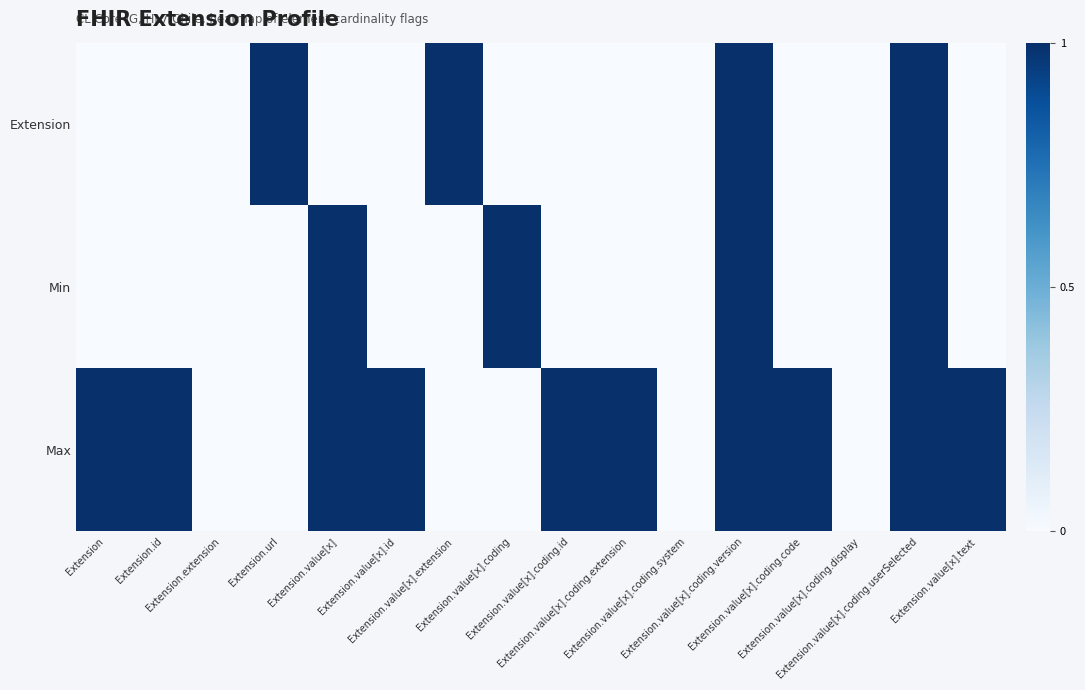

Between Extension.value[x] and Extension.value[x].coding.system, which series saw the biggest shift?

Min